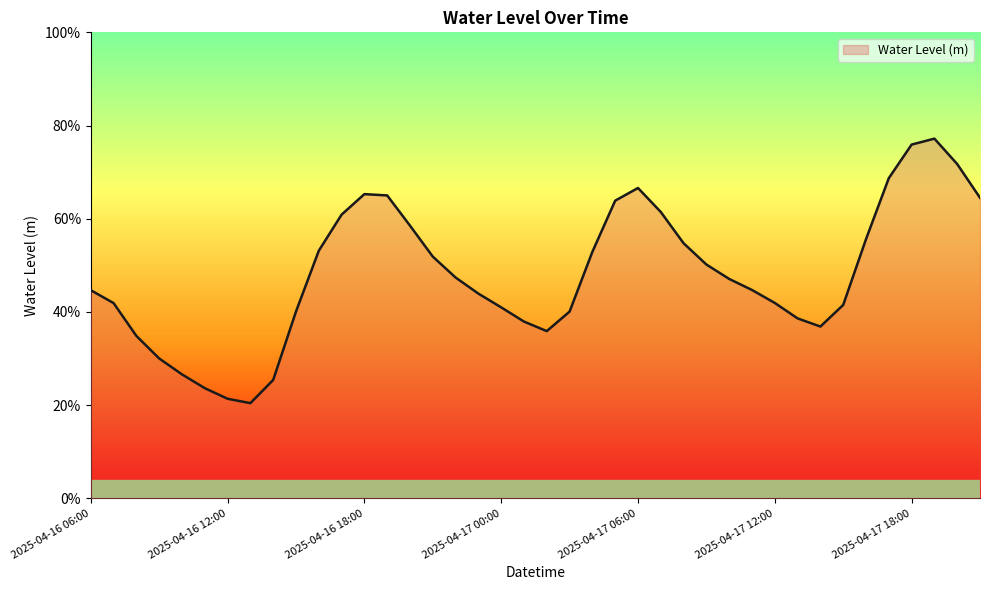

What is the smallest value displayed?

0.2